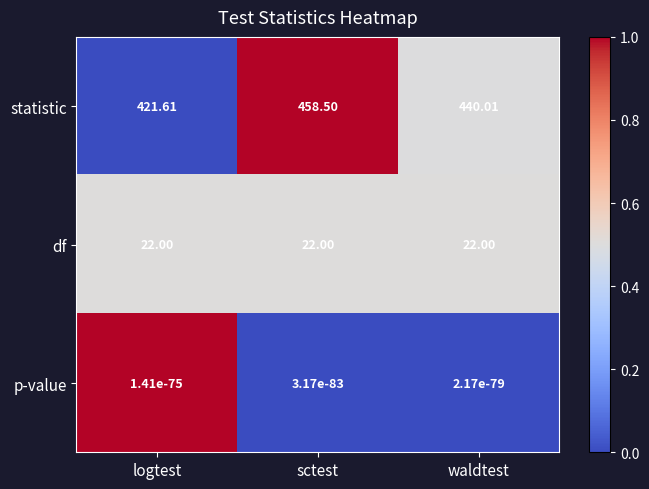

Which category has the highest value across all series?

sctest